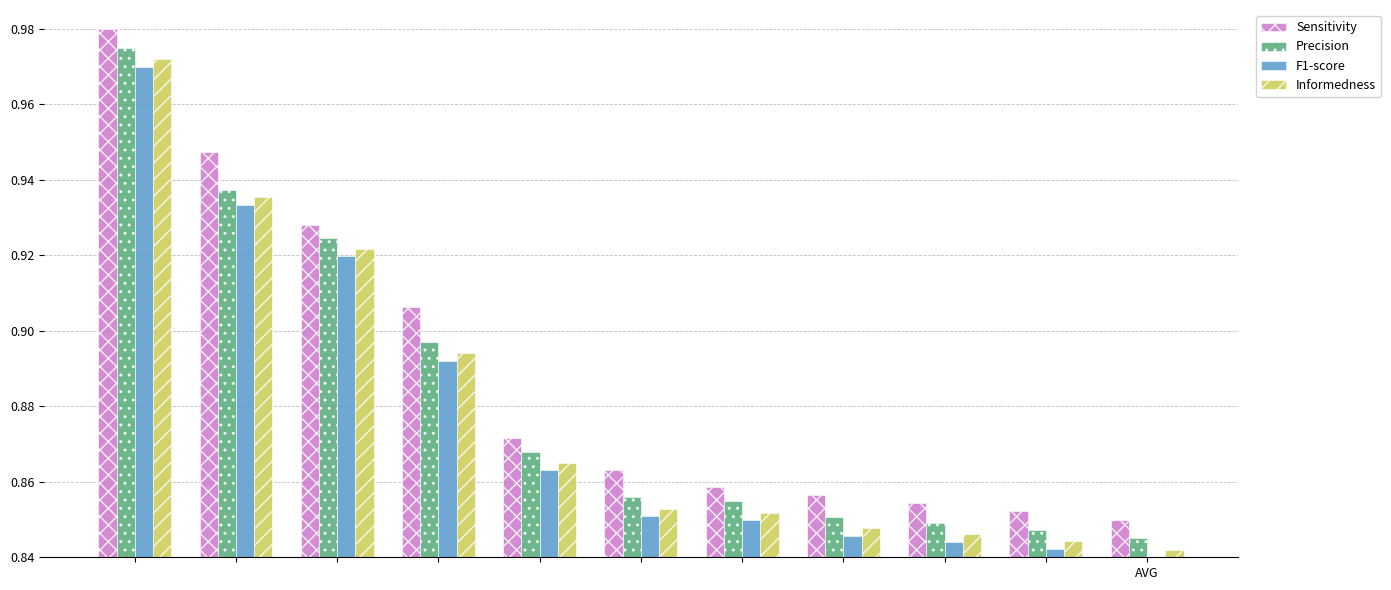

Count the F1-score values in the range 0 to 1.

11